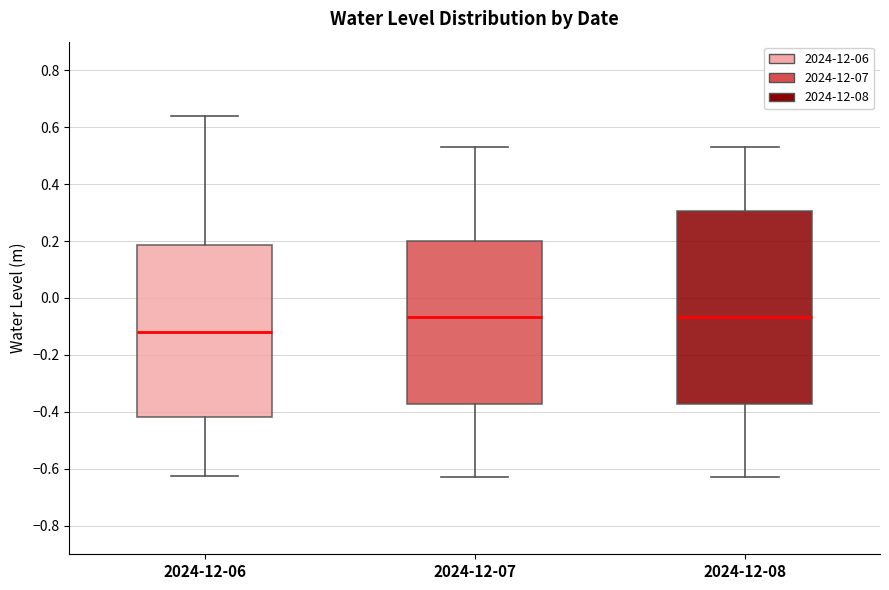

Comparing the boxes themselves (not the whiskers), which one is the tallest?

2024-12-08